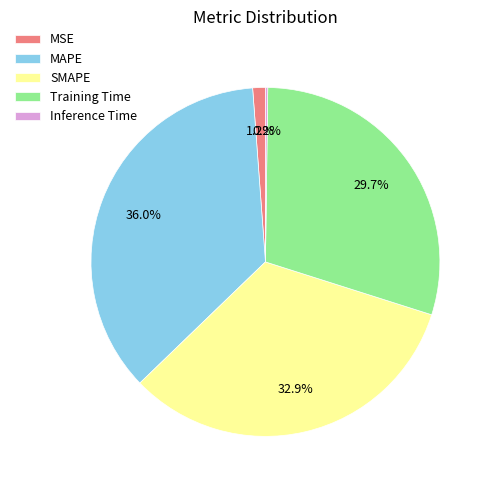

True or false: MSE accounts for 1% of the total.

True